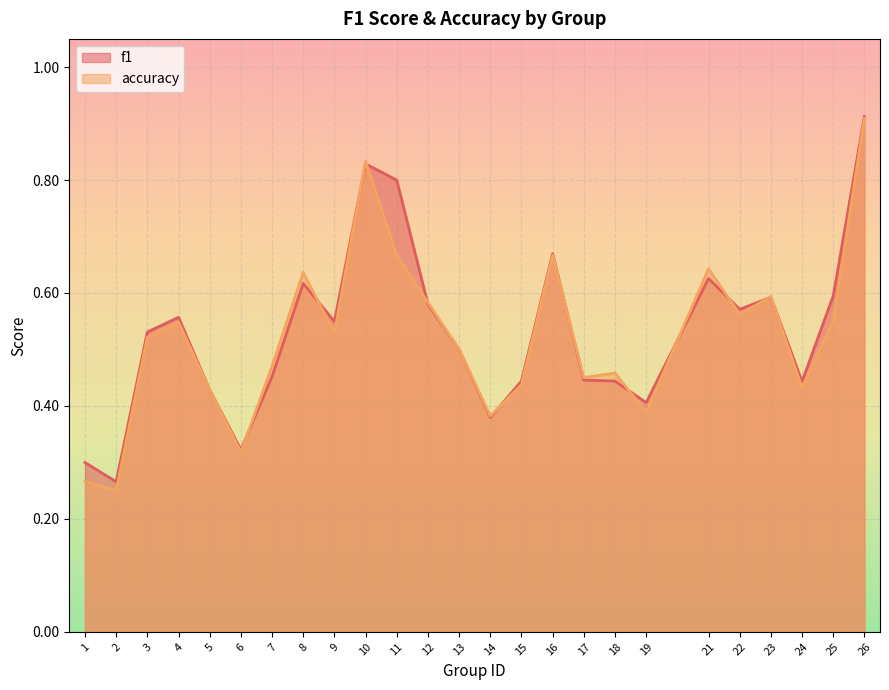

How many interior local valleys does the f1 series have?

7